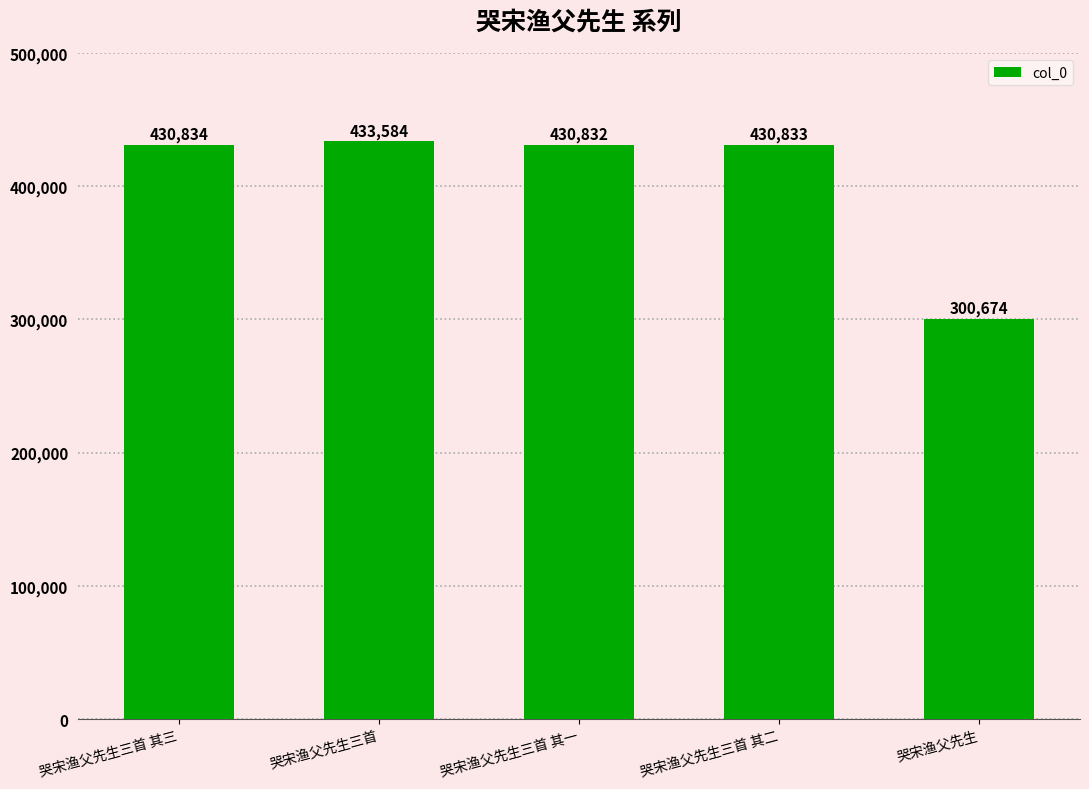

How many bars are there in total?

5